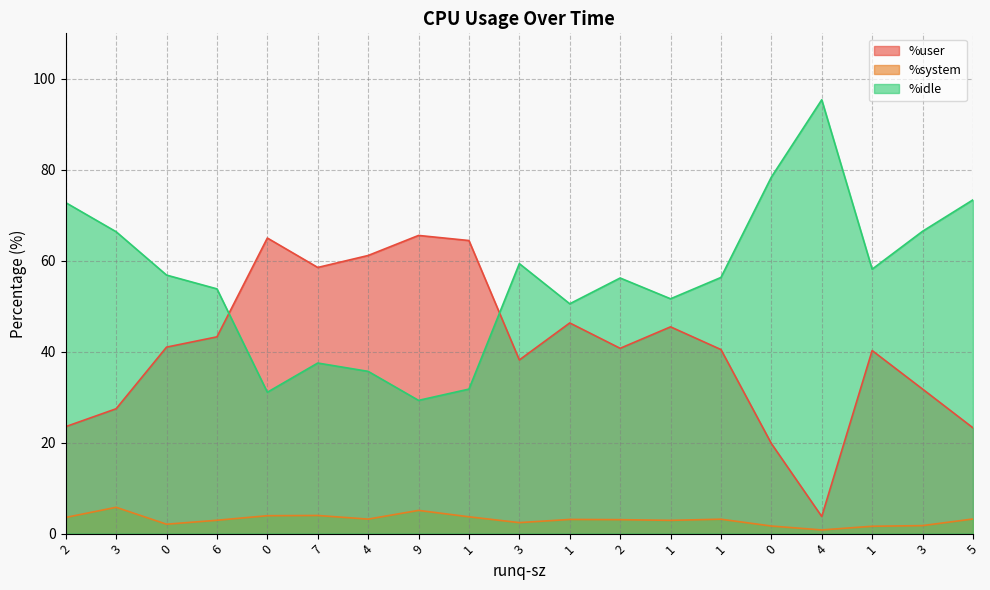

How many data points in %user are less than 40?

7